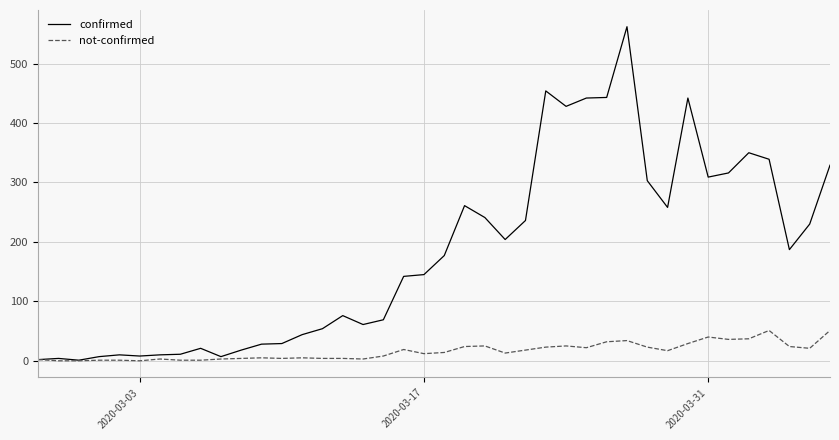

Which series has the largest range (max minus min)?

confirmed